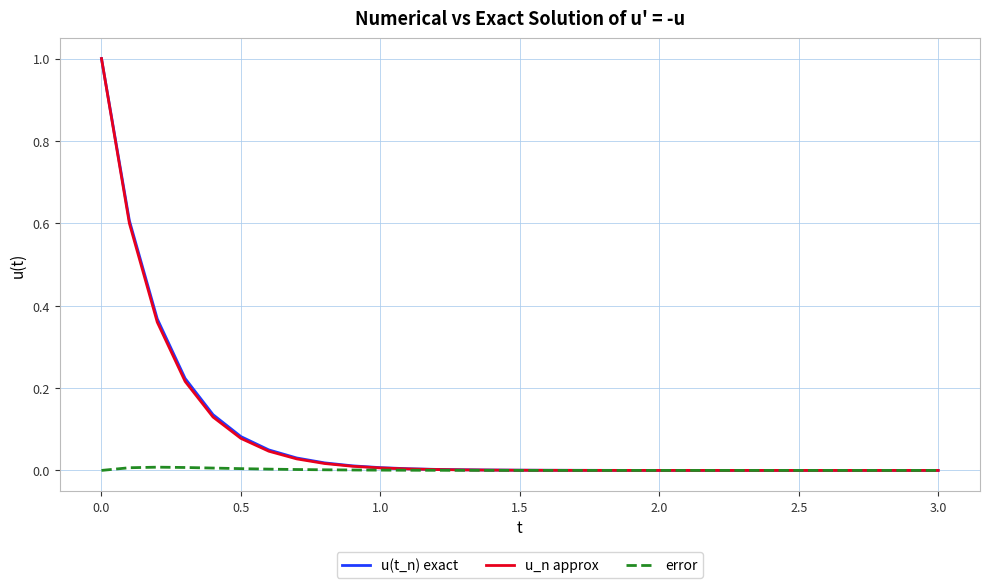

What is the highest value of the u(t_n) exact series?

1.0